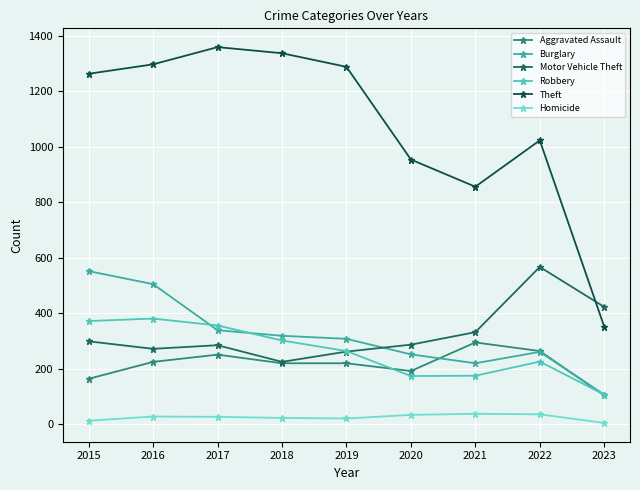

What is the value of the Burglary point at the 5th from the left?

308